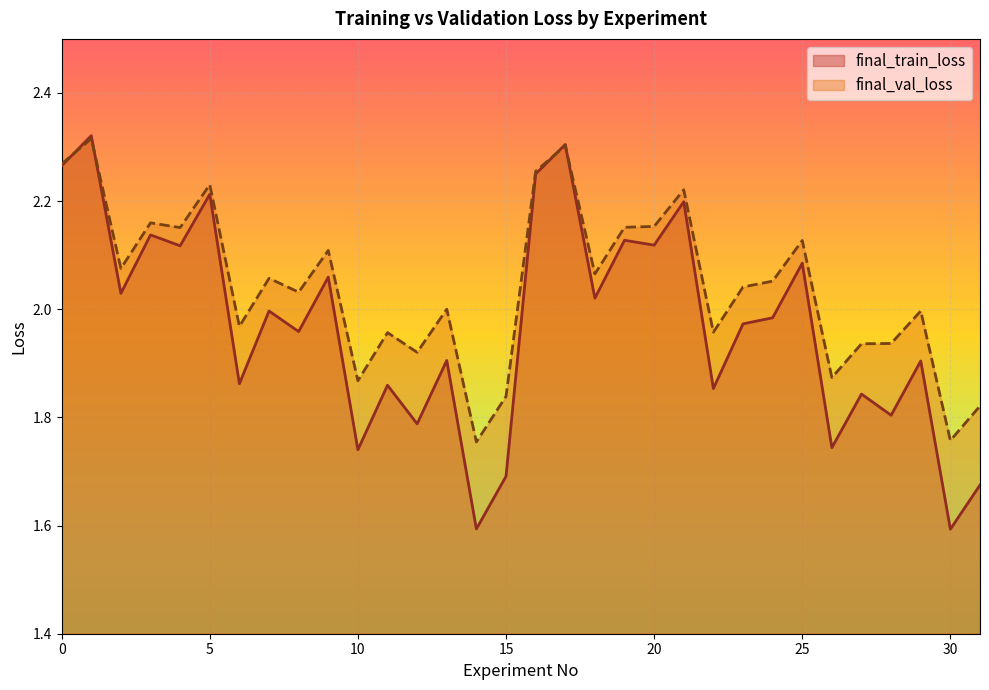

What is the maximum value shown in the chart?

2.3